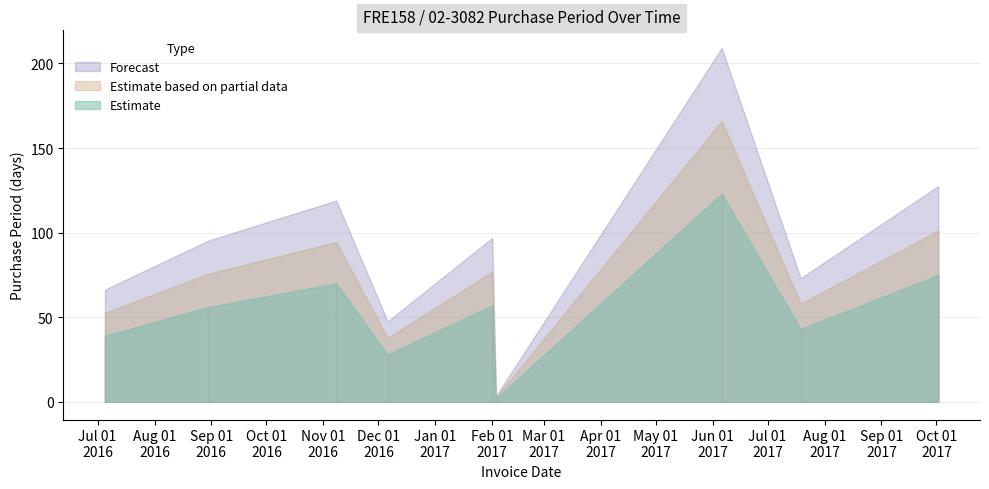

Does the chart display data point markers on the line(s)?

No